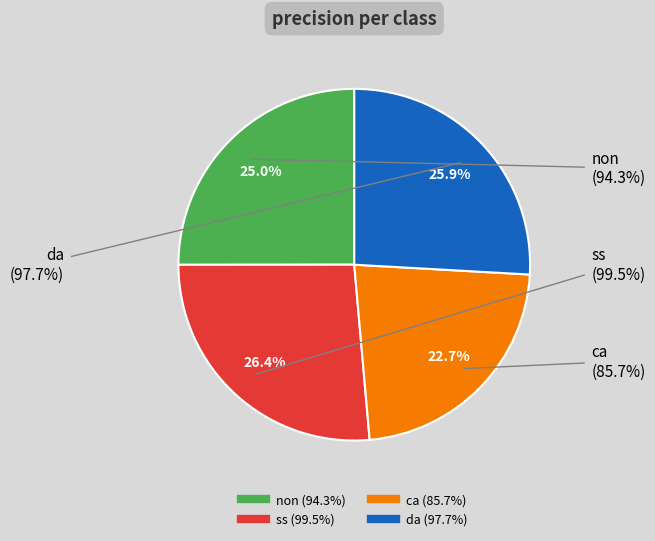

Which has a higher value, da or non?

da